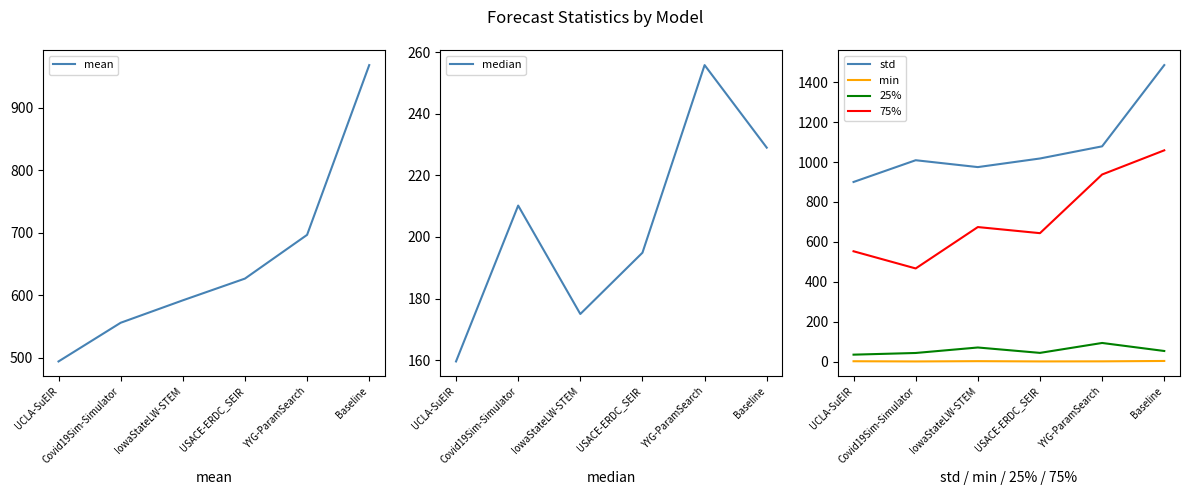

Reading left to right, transcribe all the data shown in this chart.

mean: 494.3	556.2	592.1	626.9	696.9	968.6
median: 159.6	210.2	175.0	194.9	255.8	229.0
std: 899.9	1008.9	974.5	1017.6	1078.5	1485.6
min: 1.6	0.6	2.0	0.7	1.1	3.0
25%: 34.6	43.0	70.5	43.5	93.2	53.0
75%: 552.7	466.6	674.0	643.4	937.4	1058.5